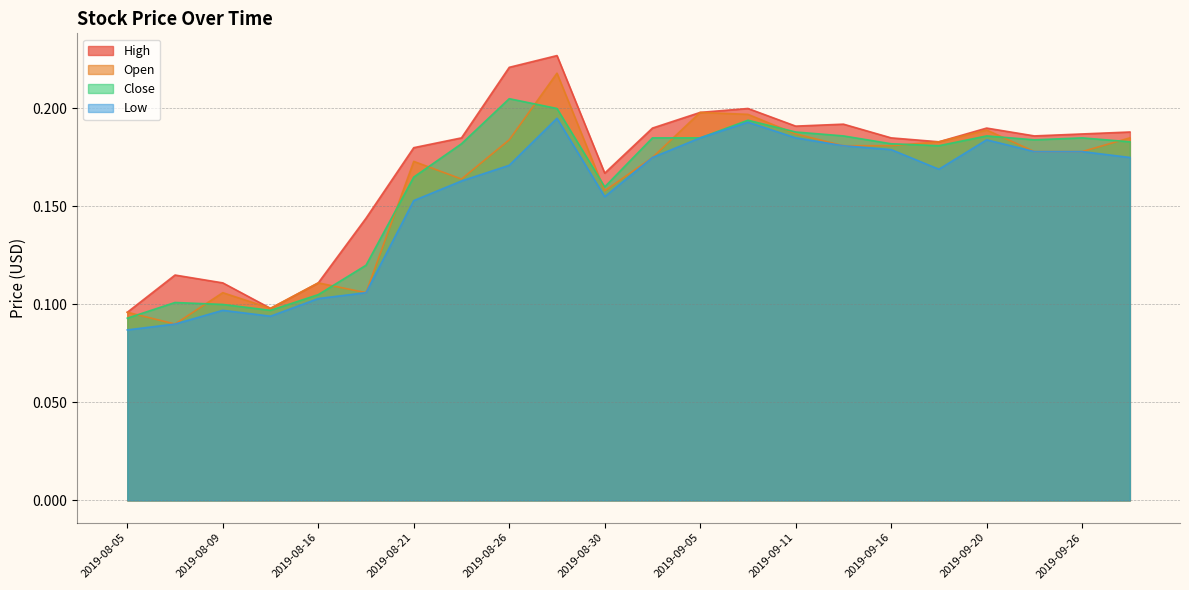

In Open, how many points are lower than both neighbors (excluding endpoints)?

5